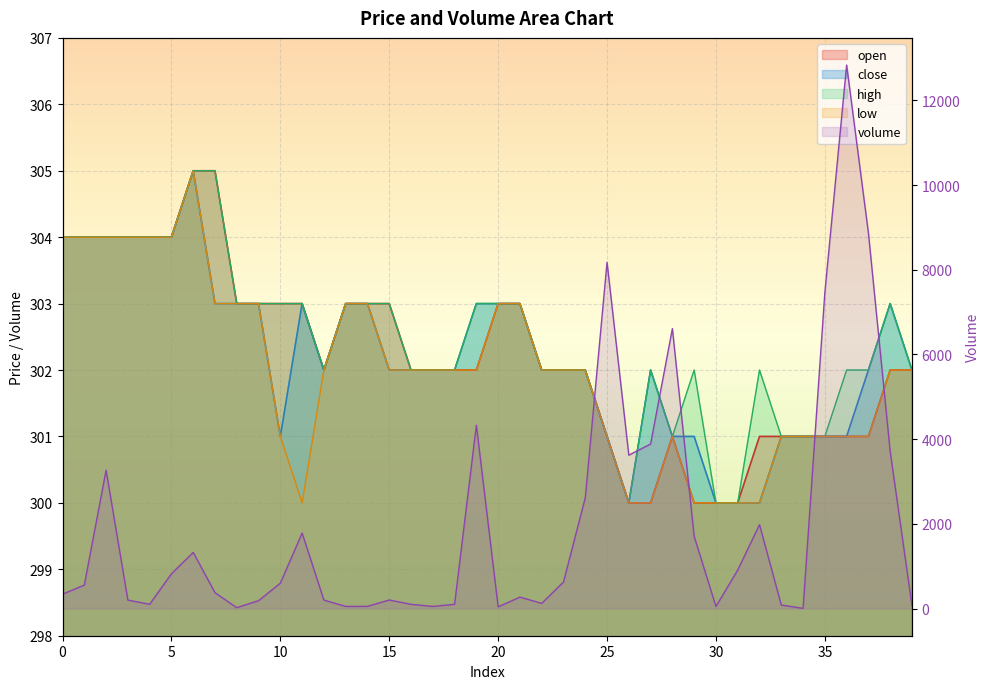

Reading left to right, extract all data points from this chart.

open: 0=304.0	1=304.0	2=304.0	3=304.0	4=304.0	5=304.0	6=305.0	7=305.0	8=303.0	9=303.0	10=303.0	11=303.0	12=302.0	13=303.0	14=303.0	15=303.0	16=302.0	17=302.0	18=302.0	19=302.0	20=303.0	21=303.0	22=302.0	23=302.0	24=302.0	25=301.0	26=300.0	27=300.0	28=301.0	29=300.0	30=300.0	31=300.0	32=301.0	33=301.0	34=301.0	35=301.0	36=301.0	37=301.0	38=302.0	39=302.0
close: 0=304.0	1=304.0	2=304.0	3=304.0	4=304.0	5=304.0	6=305.0	7=303.0	8=303.0	9=303.0	10=301.0	11=303.0	12=302.0	13=303.0	14=303.0	15=302.0	16=302.0	17=302.0	18=302.0	19=303.0	20=303.0	21=303.0	22=302.0	23=302.0	24=302.0	25=301.0	26=300.0	27=302.0	28=301.0	29=301.0	30=300.0	31=300.0	32=300.0	33=301.0	34=301.0	35=301.0	36=301.0	37=302.0	38=303.0	39=302.0
high: 0=304.0	1=304.0	2=304.0	3=304.0	4=304.0	5=304.0	6=305.0	7=305.0	8=303.0	9=303.0	10=303.0	11=303.0	12=302.0	13=303.0	14=303.0	15=303.0	16=302.0	17=302.0	18=302.0	19=303.0	20=303.0	21=303.0	22=302.0	23=302.0	24=302.0	25=301.0	26=300.0	27=302.0	28=301.0	29=302.0	30=300.0	31=300.0	32=302.0	33=301.0	34=301.0	35=301.0	36=302.0	37=302.0	38=303.0	39=302.0
low: 0=304.0	1=304.0	2=304.0	3=304.0	4=304.0	5=304.0	6=305.0	7=303.0	8=303.0	9=303.0	10=301.0	11=300.0	12=302.0	13=303.0	14=303.0	15=302.0	16=302.0	17=302.0	18=302.0	19=302.0	20=303.0	21=303.0	22=302.0	23=302.0	24=302.0	25=301.0	26=300.0	27=300.0	28=301.0	29=300.0	30=300.0	31=300.0	32=300.0	33=301.0	34=301.0	35=301.0	36=301.0	37=301.0	38=302.0	39=302.0
volume: 0=339.5	1=554.4	2=3265.9	3=200.0	4=100.0	5=821.4	6=1325.0	7=373.8	8=20.9	9=185.9	10=598.9	11=1782.4	12=200.0	13=50.0	14=51.0	15=202.0	16=99.5	17=50.0	18=100.0	19=4328.0	20=40.0	21=269.8	22=122.5	23=626.1	24=2615.0	25=8175.0	26=3621.2	27=3885.3	28=6609.7	29=1703.7	30=49.4	31=909.2	32=1980.3	33=83.4	34=3.5	35=7462.0	36=12832.7	37=8868.3	38=3706.0	39=65.7